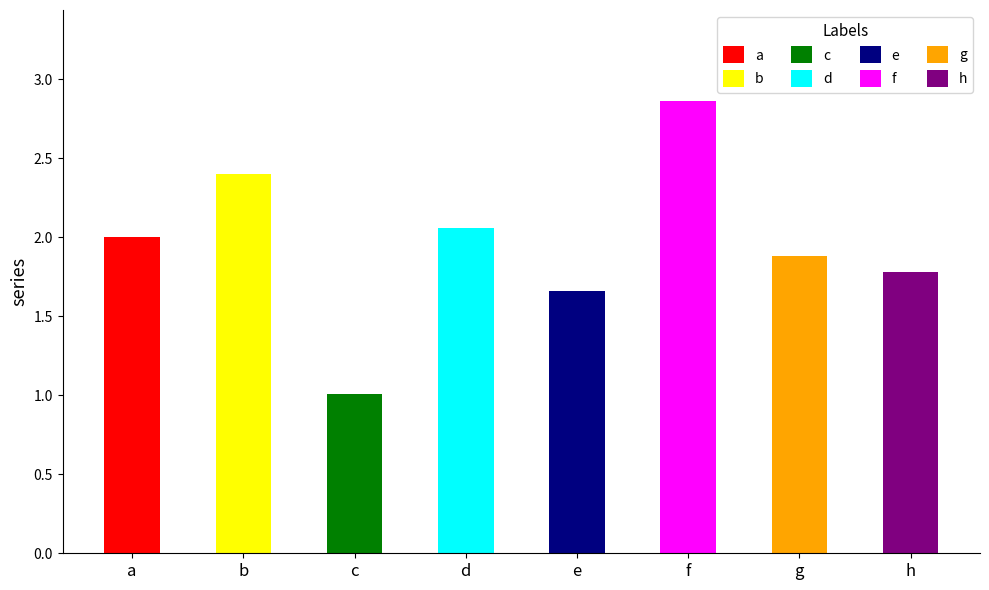

The value at e is 1.7. True or false?

True